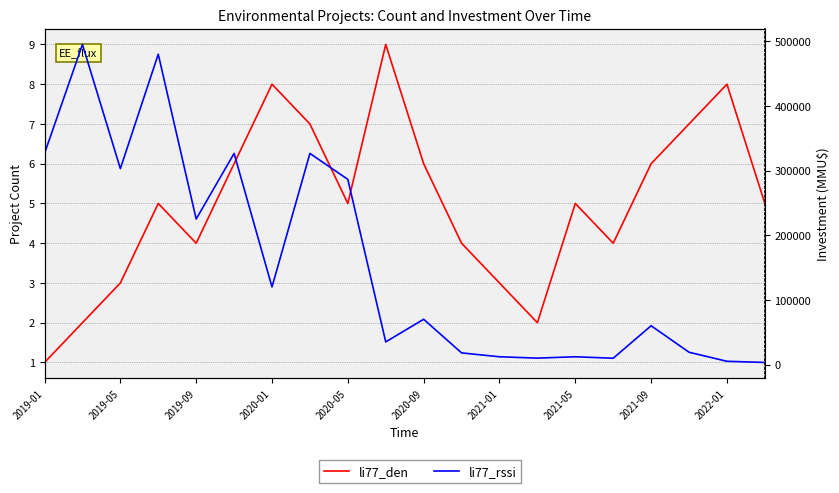

Rank the series at 19 from lowest to highest value.

li77_den, li77_rssi